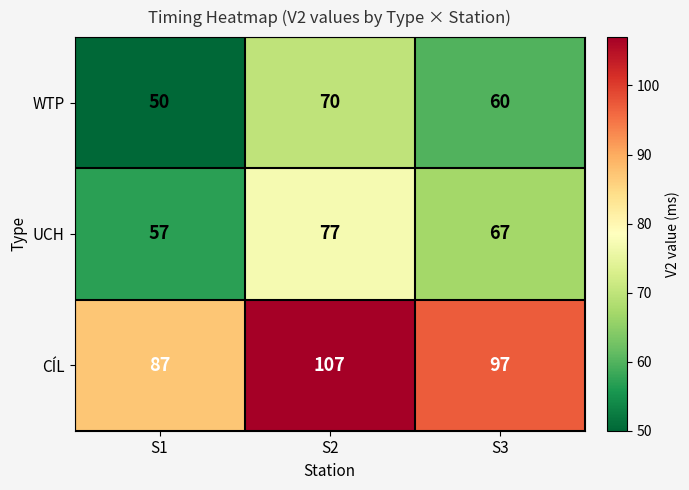

The WTP series shows 99 at S3. True or false?

False